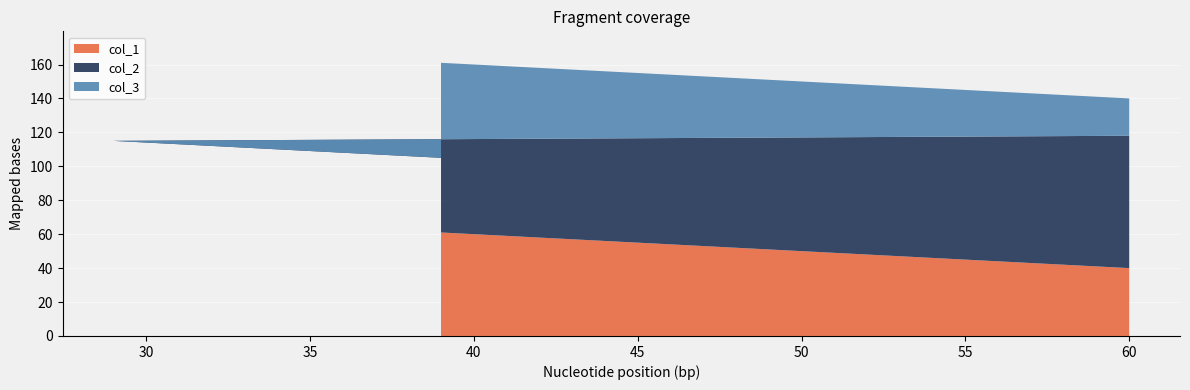

What is the maximum value for col_1?

71